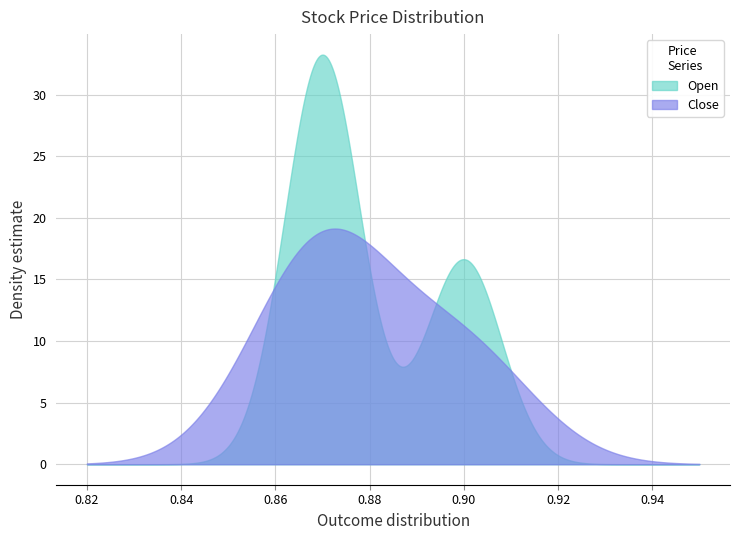

Which series has the largest total across all categories?

Open